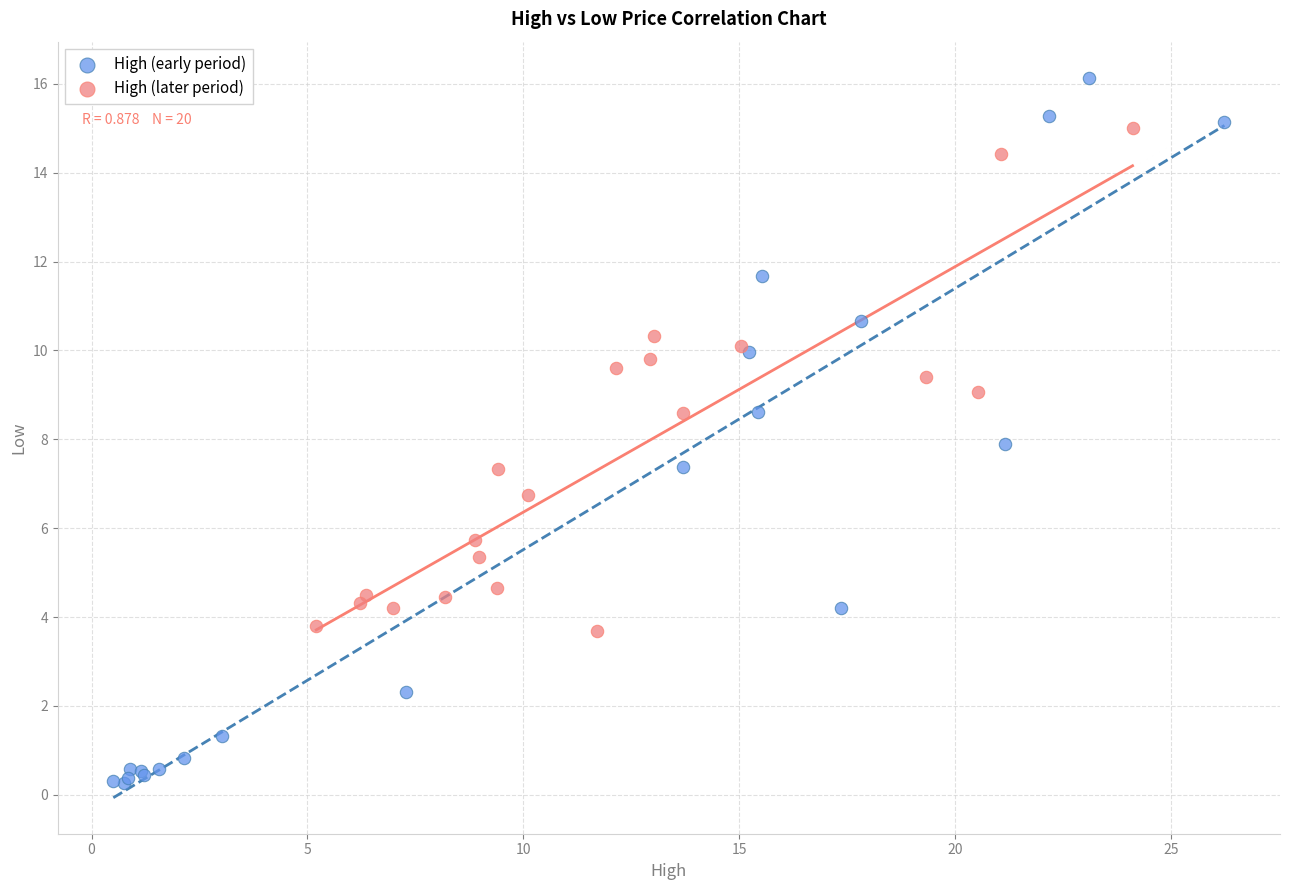

Which series has the largest Y range (max minus min)?

High (early period)